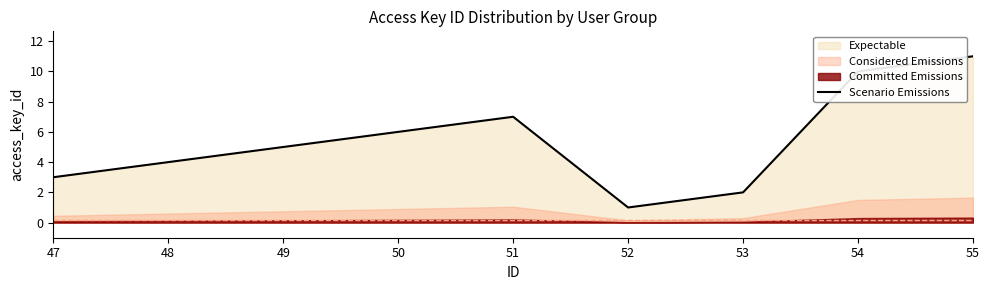

Where is the first local minimum?

52